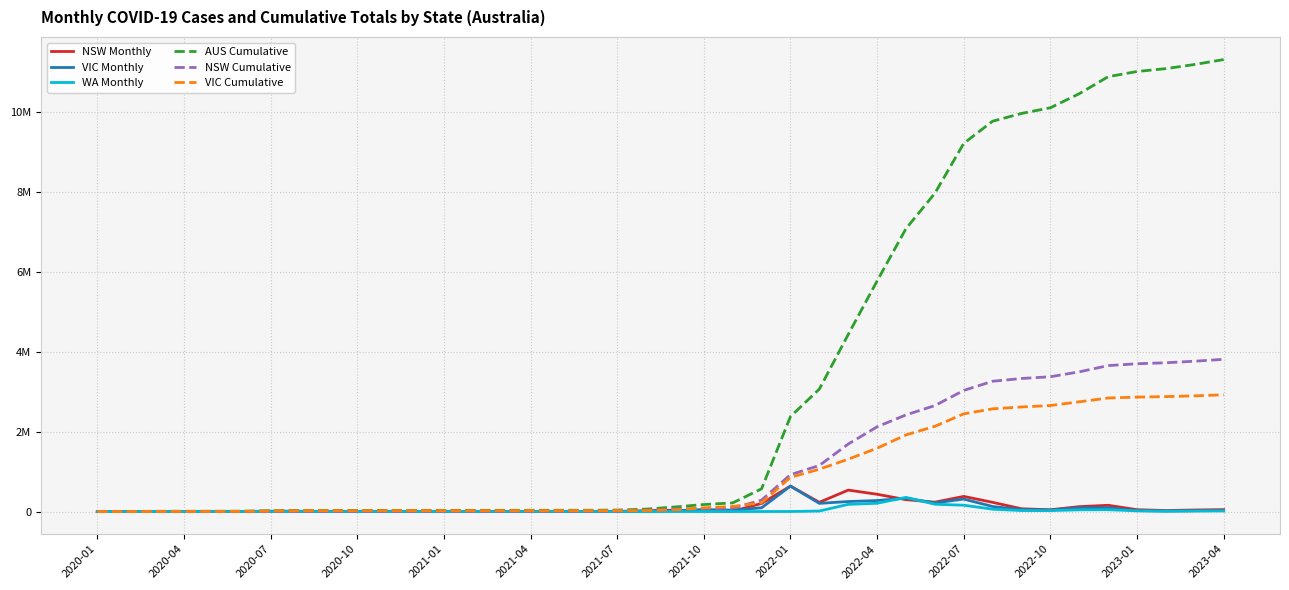

Does the chart have visible grid lines?

Yes